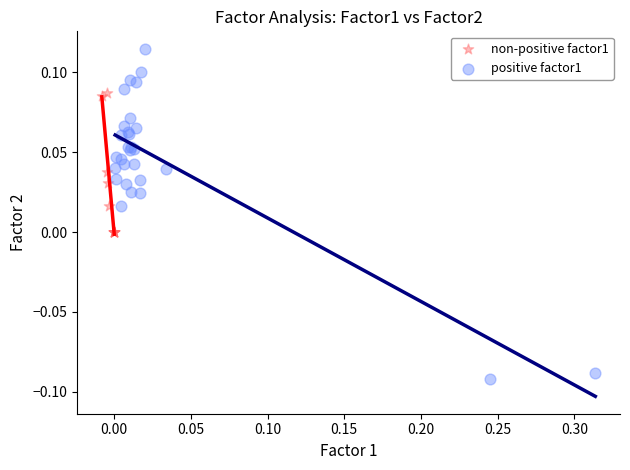

Which series has the largest Y range (max minus min)?

positive factor1